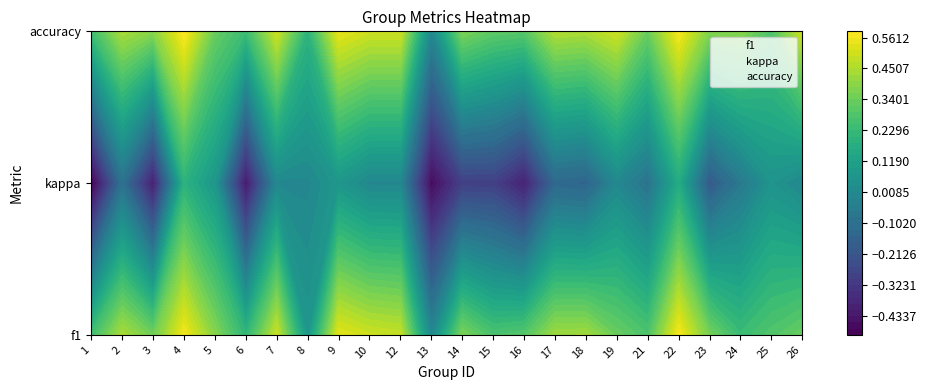

At how many categories does at least one series exceed 0?

24